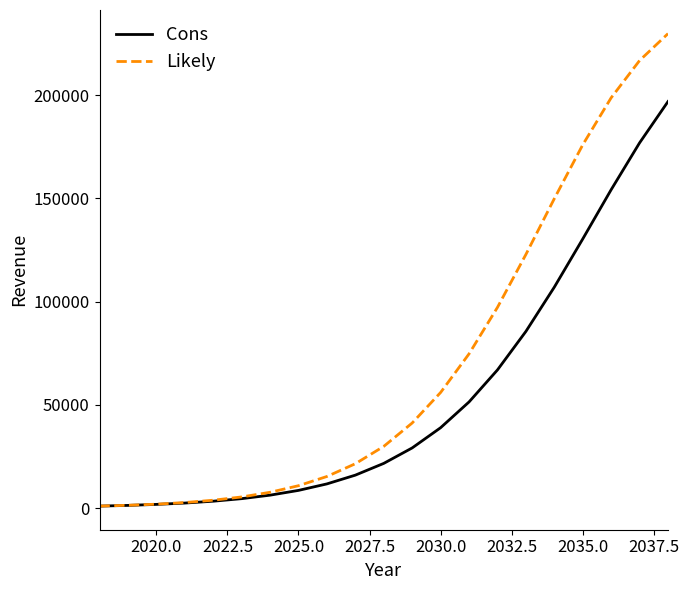

List the series in order of their overall mean, lowest first.

Cons, Likely